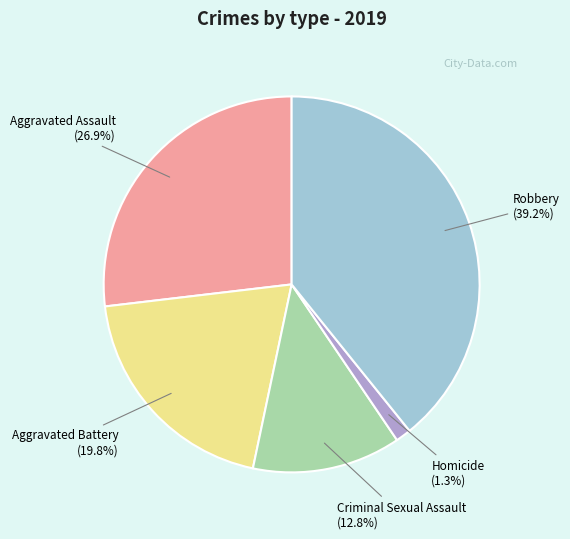

Is there any slice that represents more than half of the pie?

No